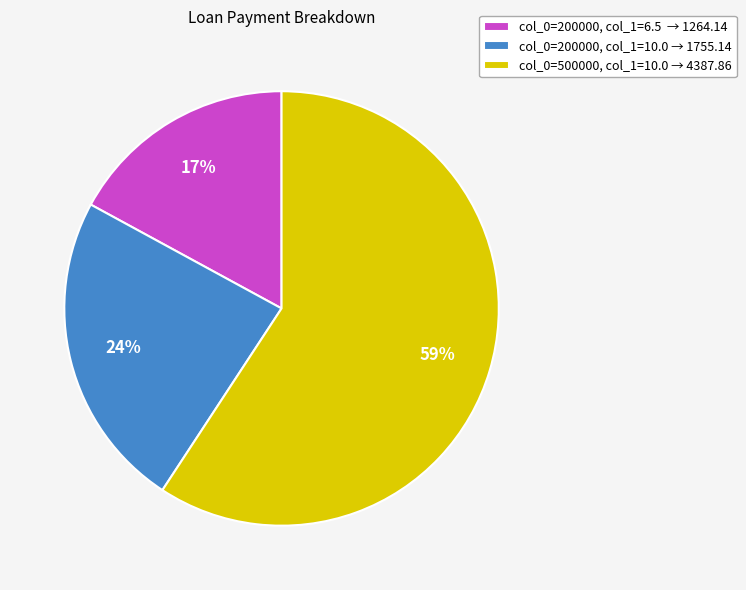

To the nearest percent, what is the difference between the largest and smallest slice percentages?

42%